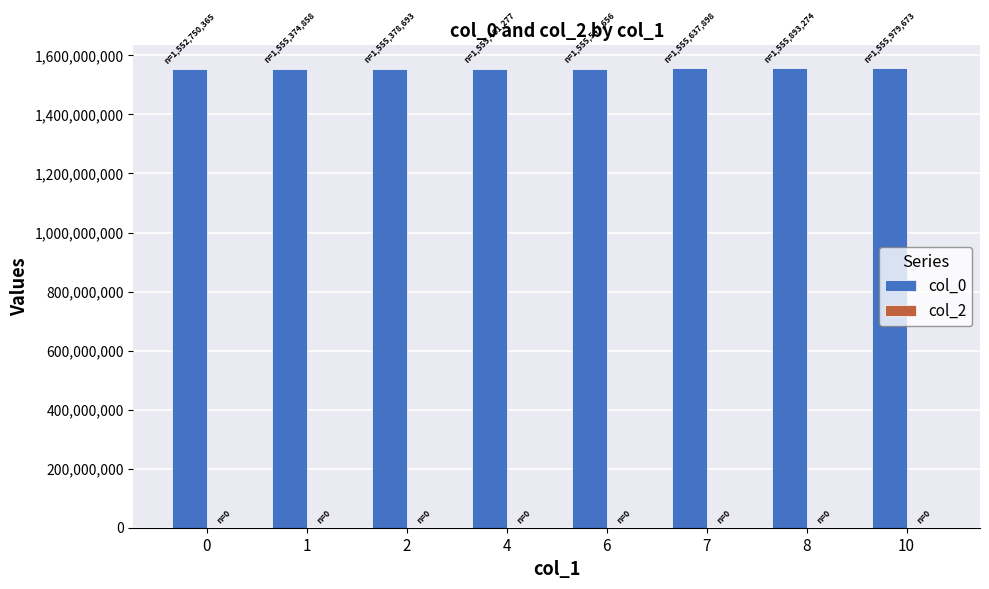

The value at 1 is 1555374858. True or false?

True